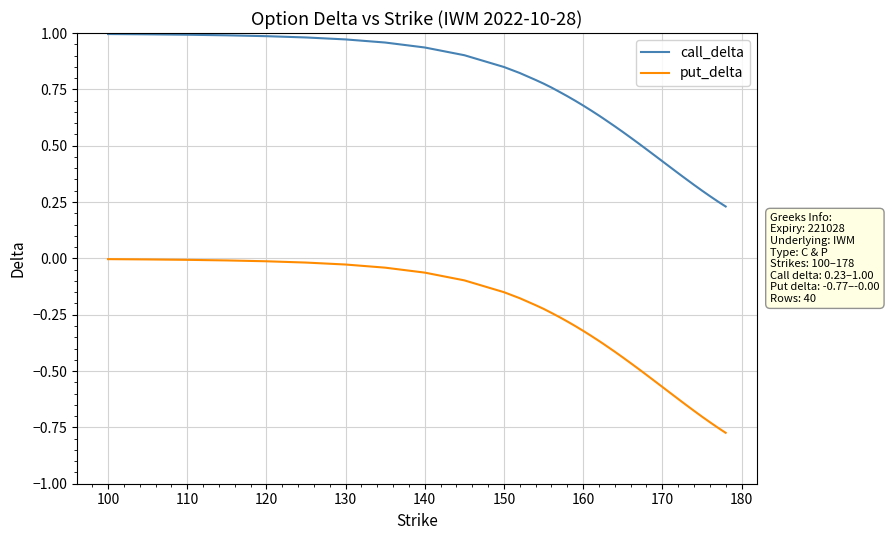

True or false: put_delta and call_delta intersect in this chart.

False